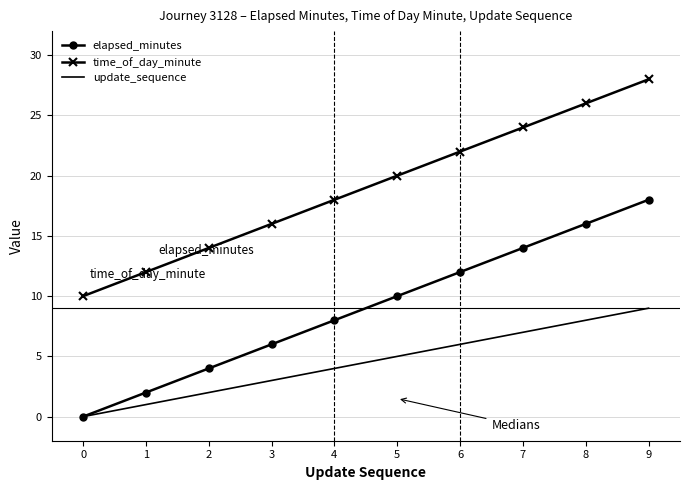

How many values in update_sequence are above zero?

9